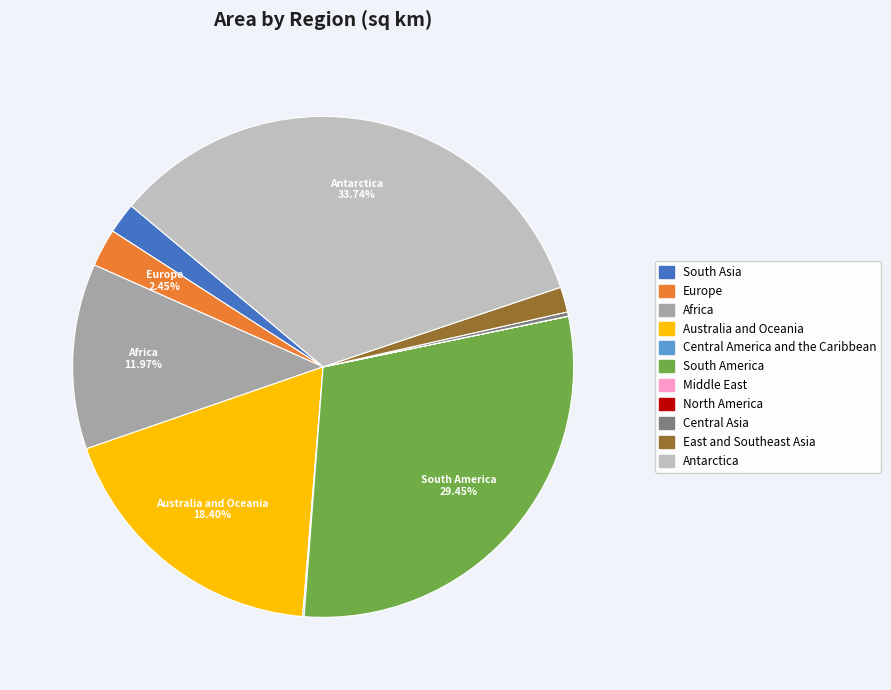

Between East and Southeast Asia and Africa, which is larger?

Africa